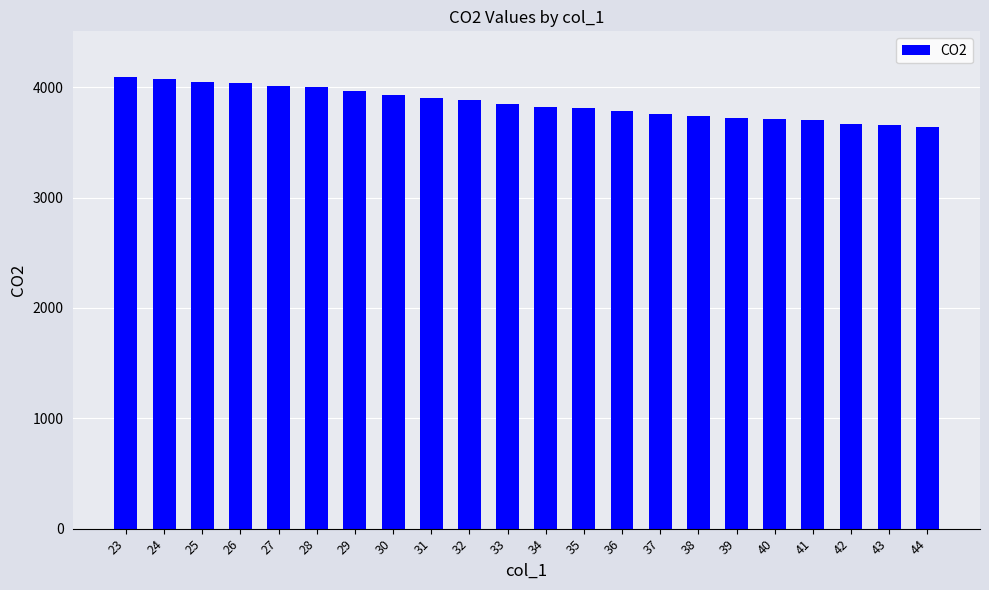

What is the value of the 6th bar from the left?

4003